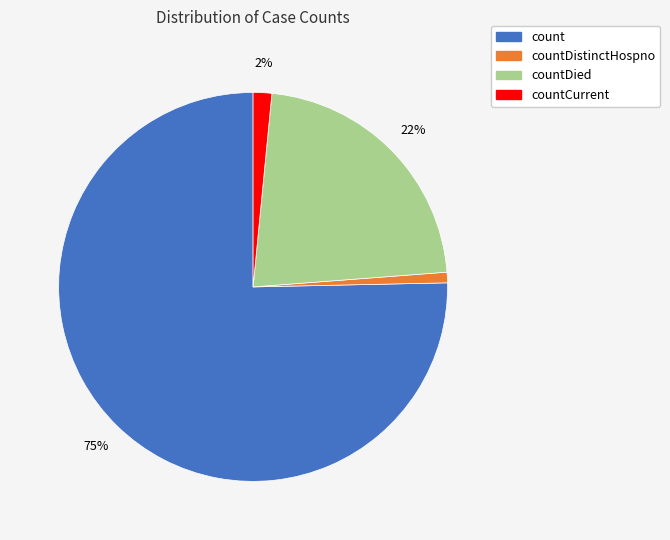

Which category has the smallest portion of the pie?

countDistinctHospno